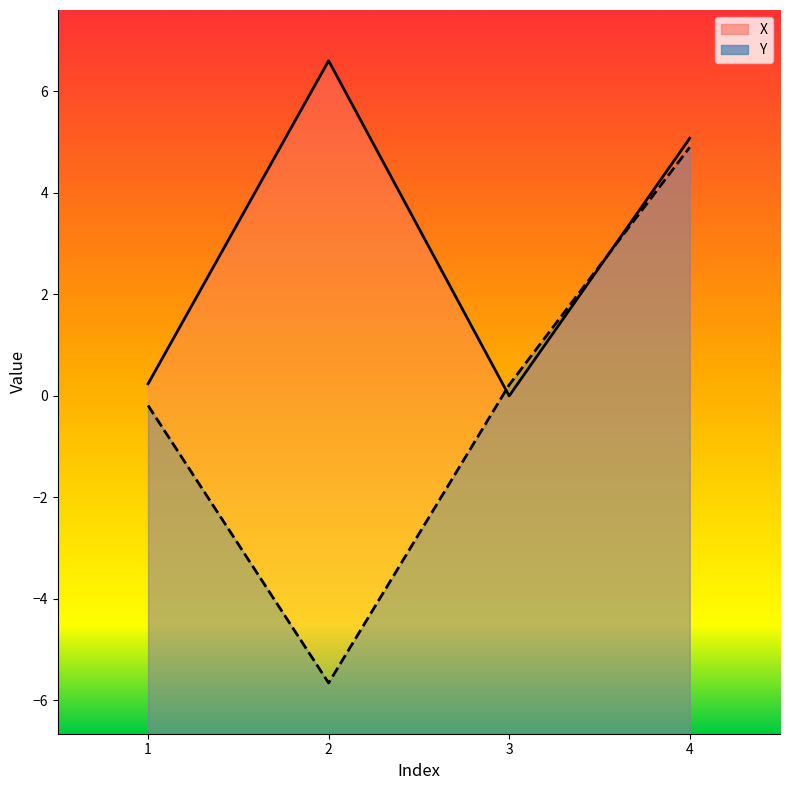

Does the chart display data point markers on the line(s)?

No